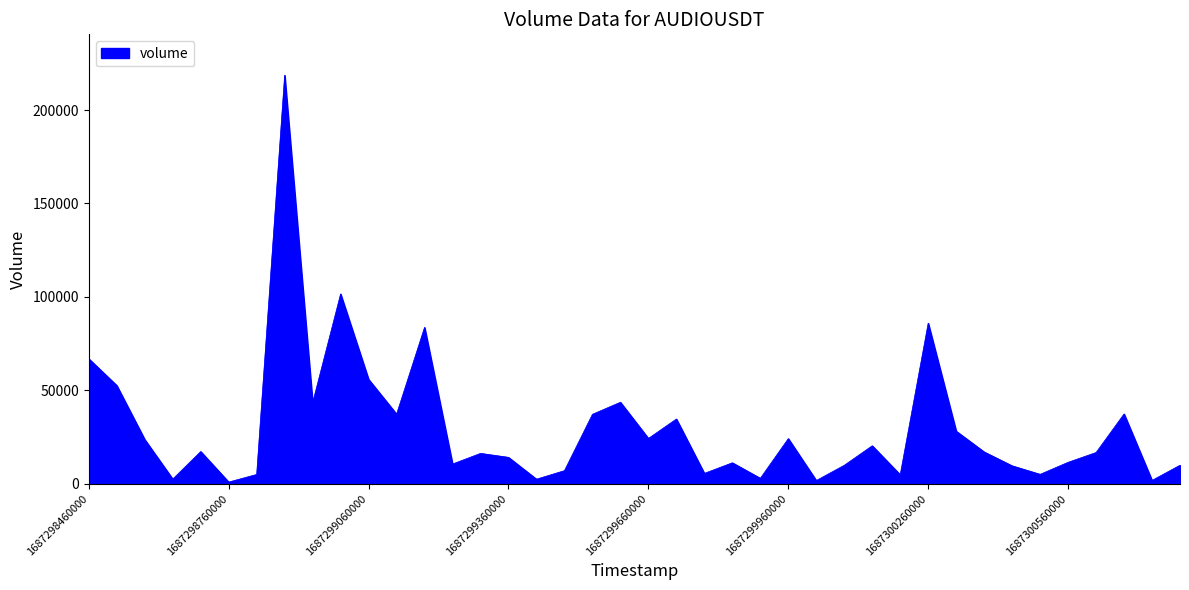

What is the average value?

30104